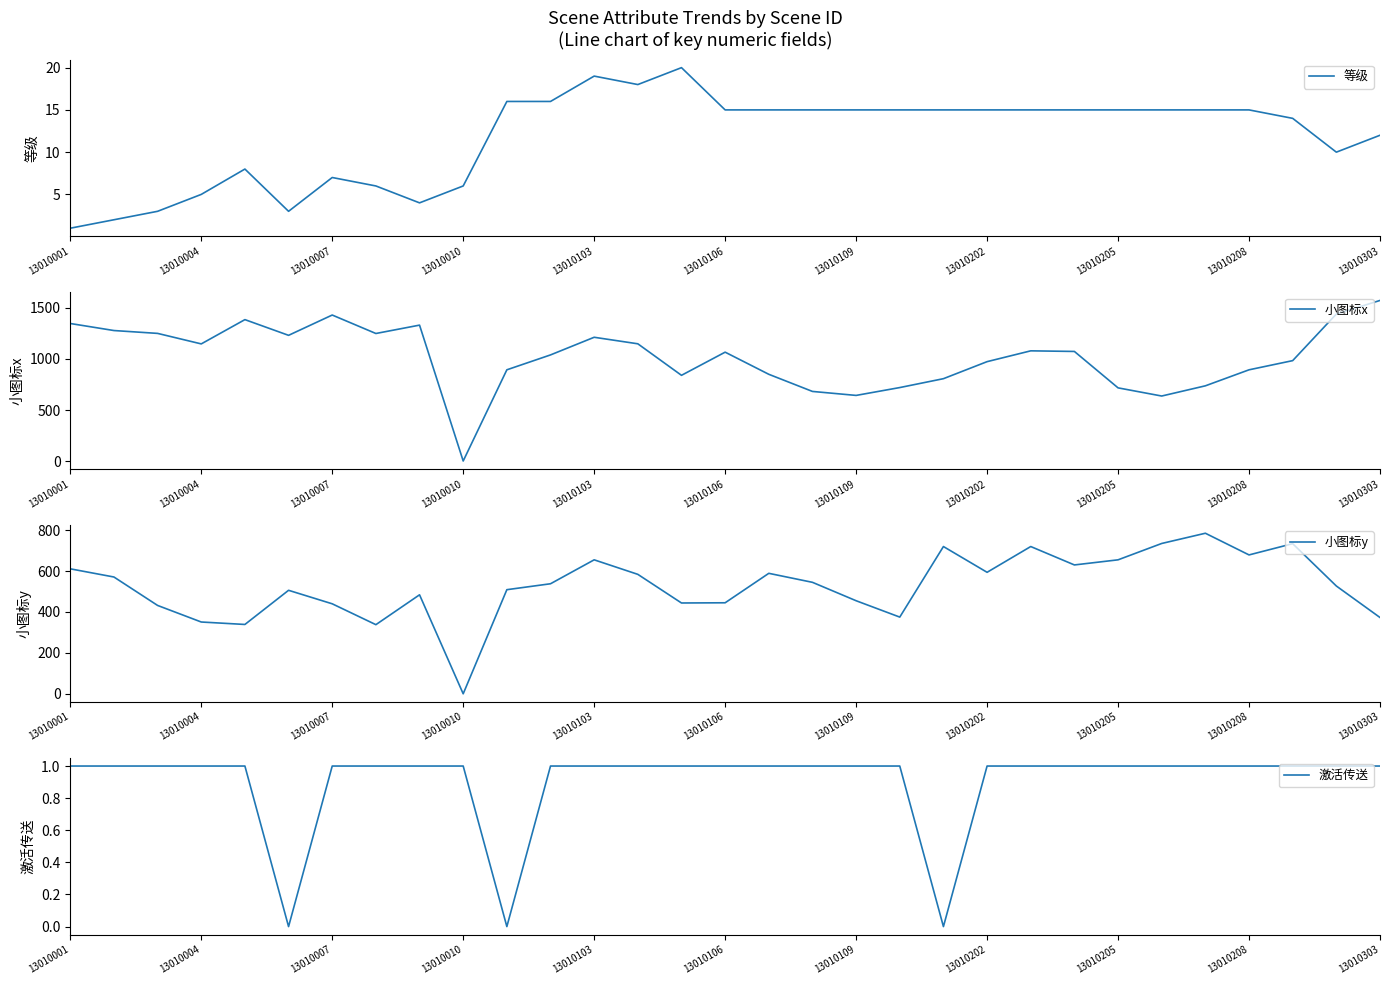

How many values in 小图标y are above zero?

30